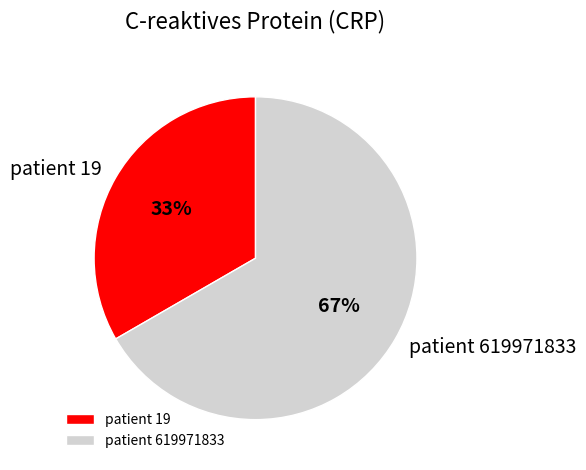

To the nearest percent, what percentage of the pie is patient 619971833?

67%